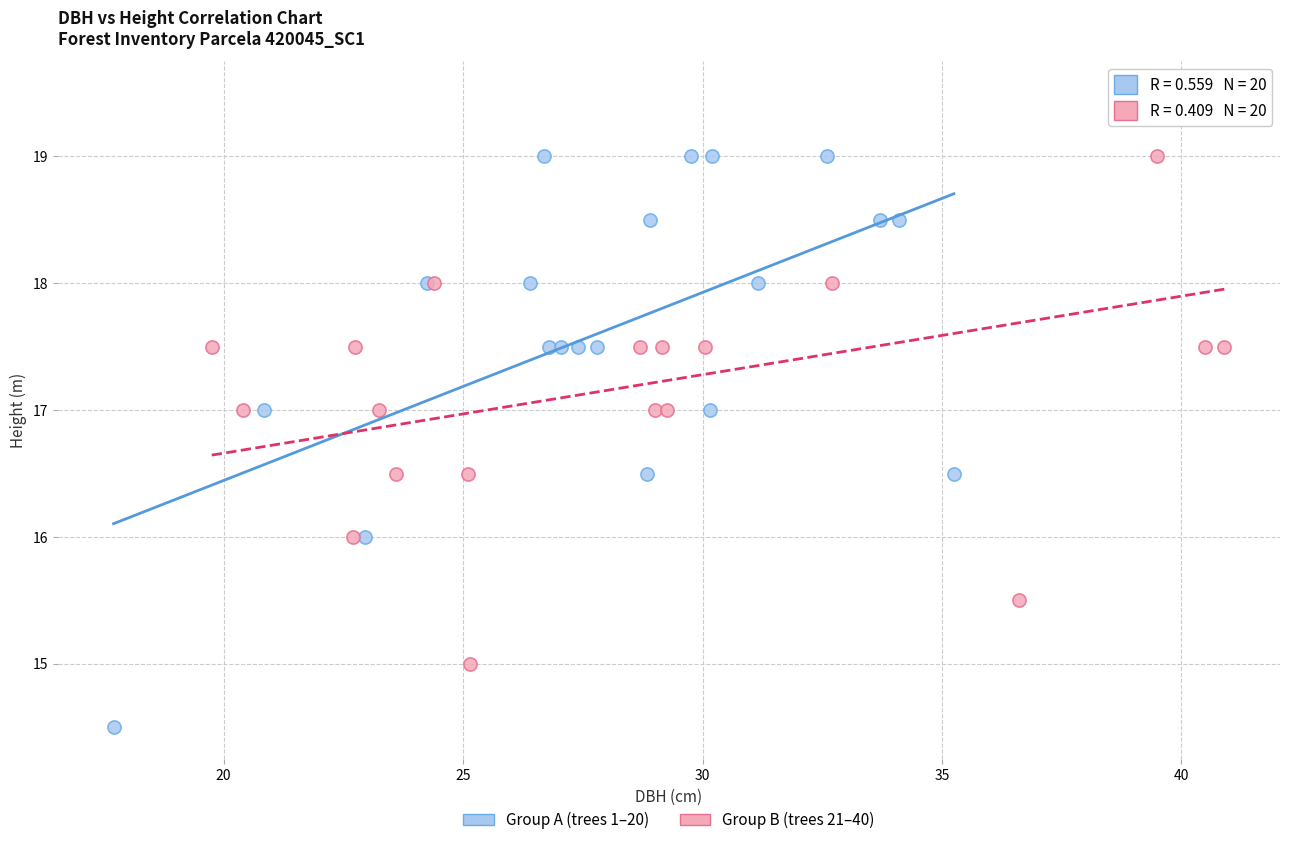

What are all the series names shown in the legend?

Group A (trees 1–20), Group B (trees 21–40)